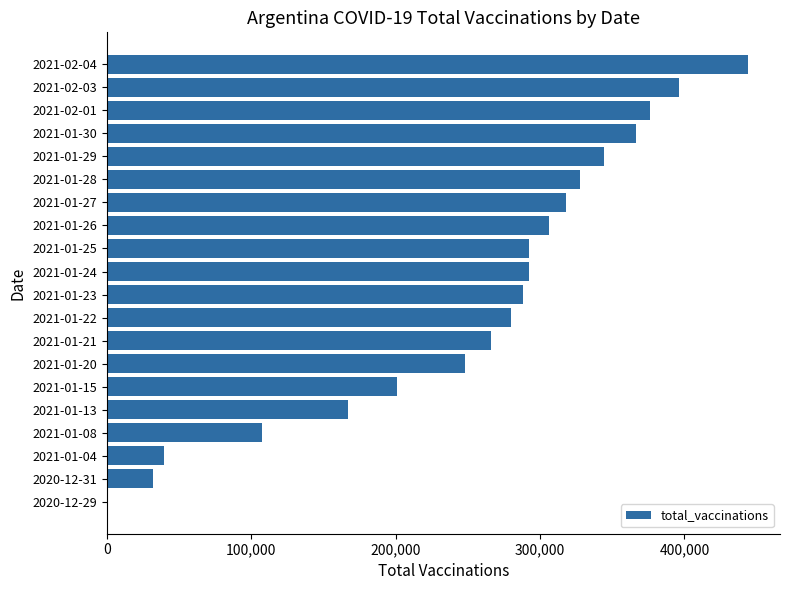

What is the sum of all values?

5091939